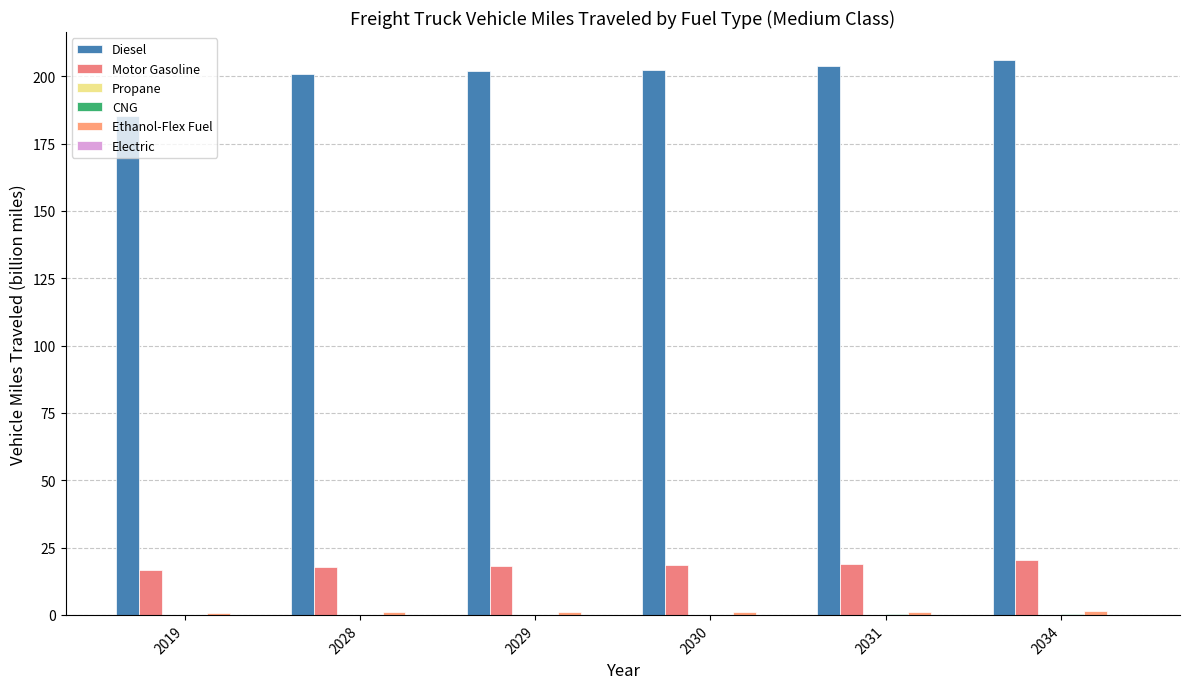

Between 2029 and 2031, which is larger?

2031